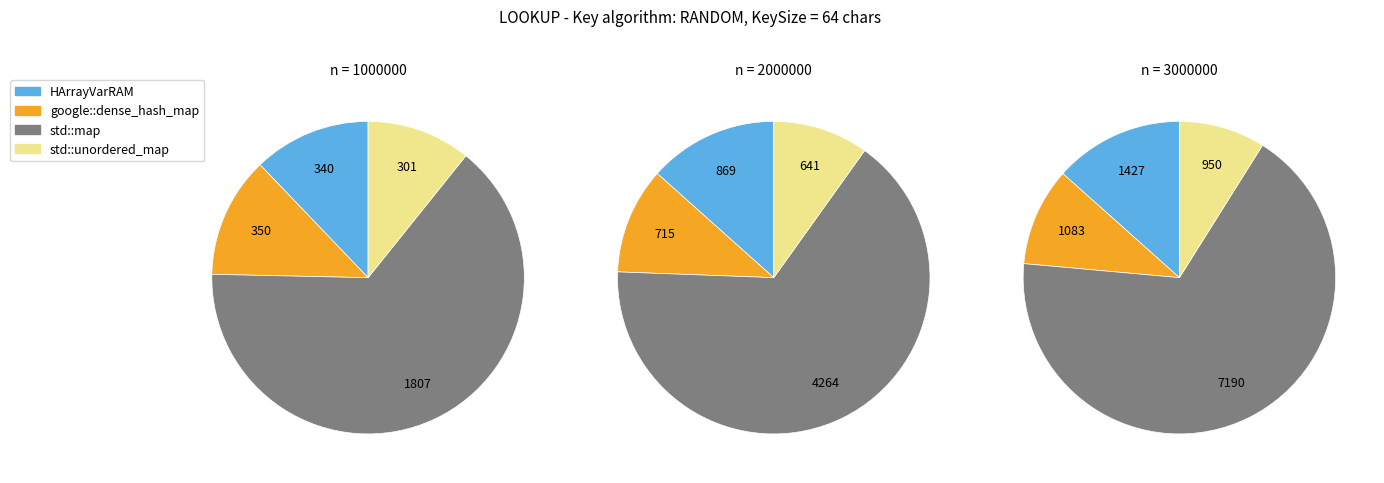

Do 3000000 and 1000000 together represent more than half of the pie?

Yes